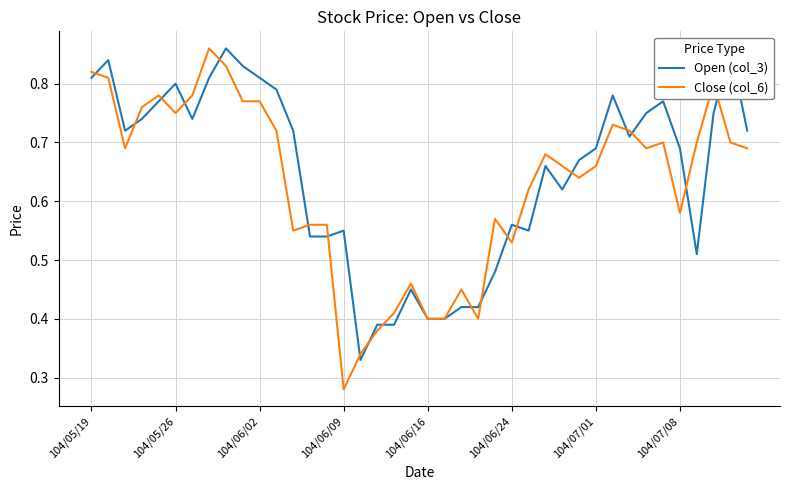

The Open (col_3) series shows 0.7 at 39. True or false?

True